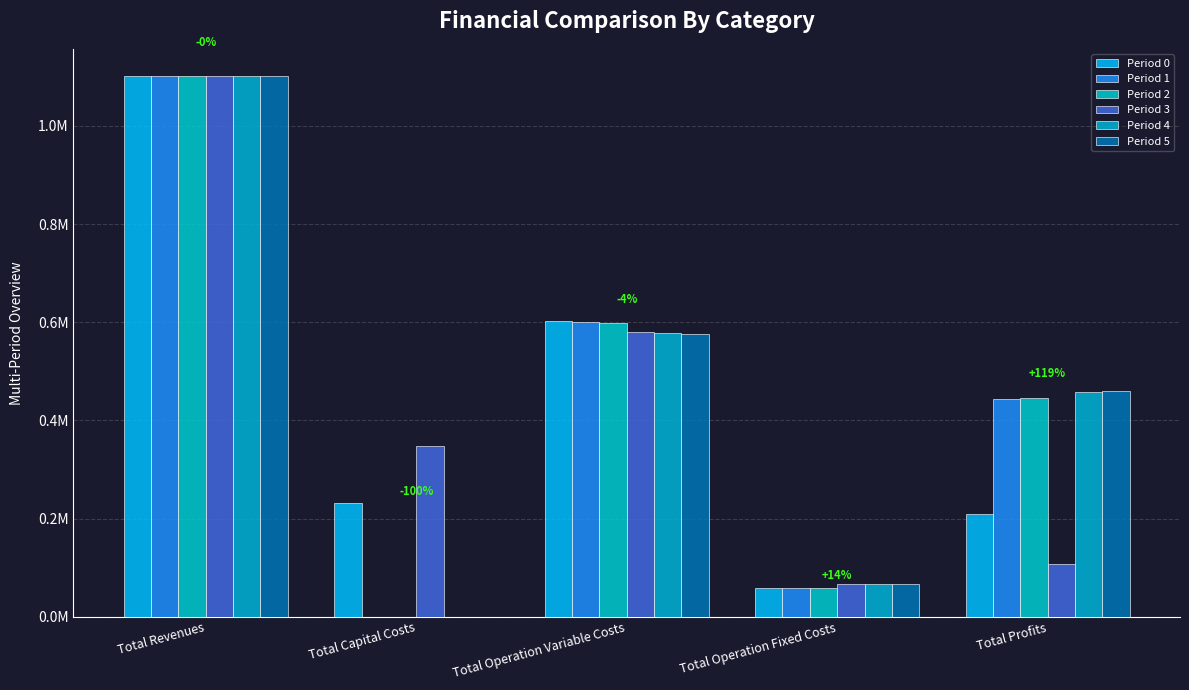

Are the bars grouped side by side (vs. stacked)?

Yes